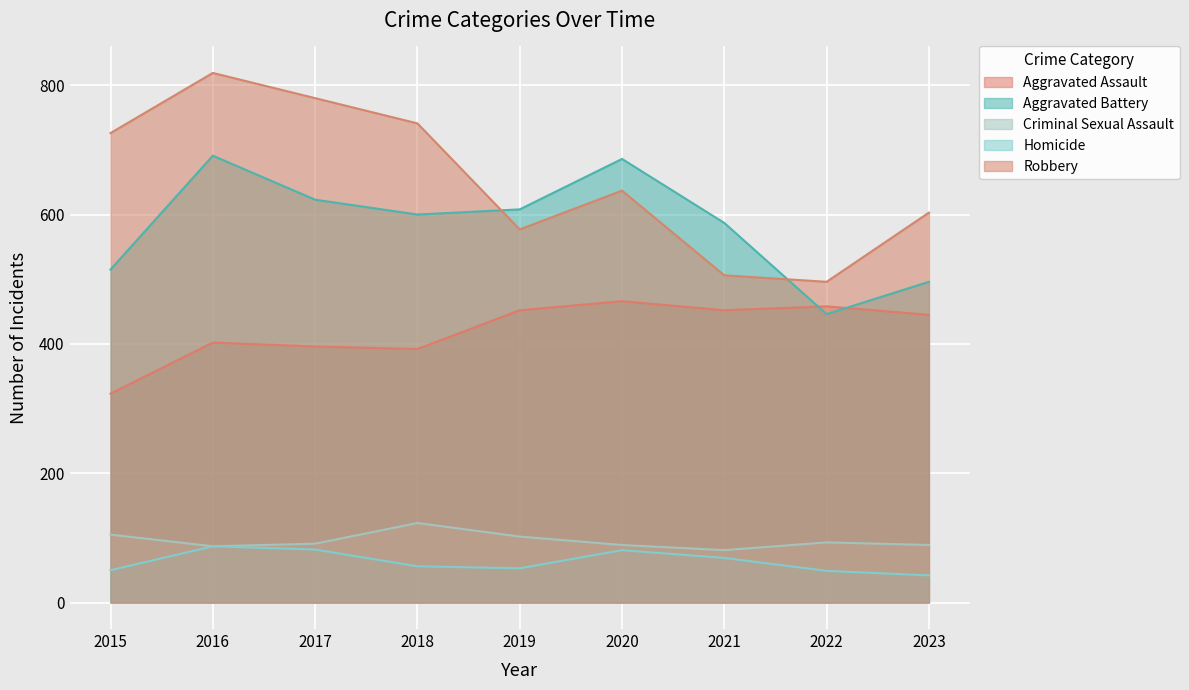

Reading right to left, what are all the values shown in this chart?

Aggravated Assault: 445	458	452	466	452	392	396	402	323
Aggravated Battery: 496	446	587	686	608	600	623	691	515
Criminal Sexual Assault: 89	93	81	89	102	123	91	87	105
Homicide: 42	49	69	81	53	56	82	87	50
Robbery: 603	496	506	637	577	741	780	819	726